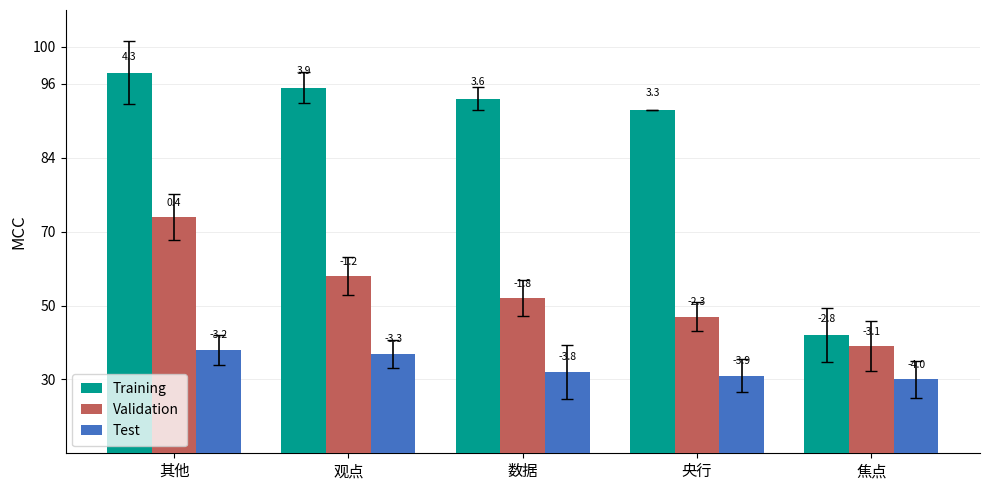

What is the average value of the Test series?

359764